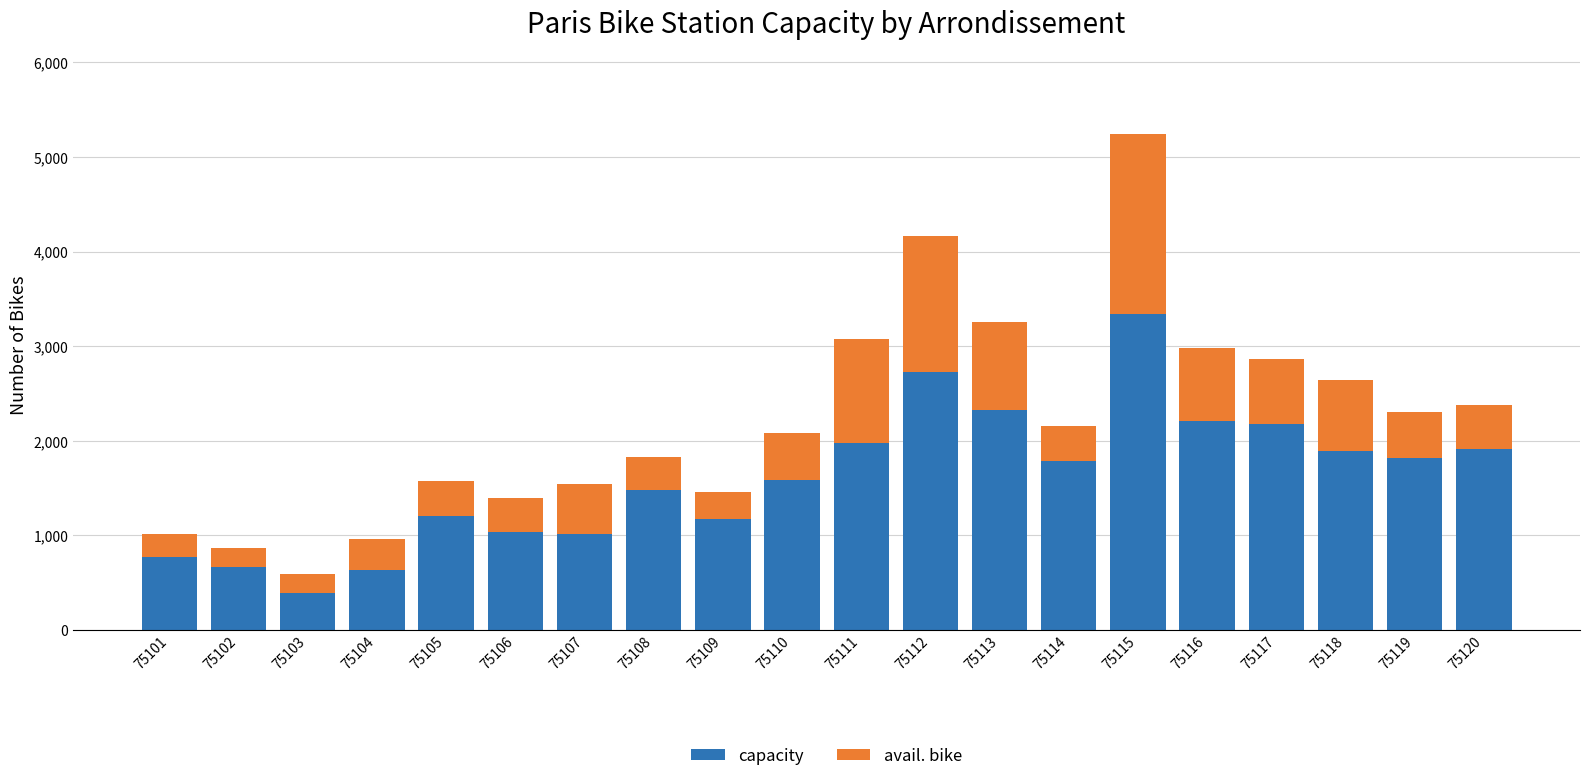

At which label does capacity reach its minimum?

75103